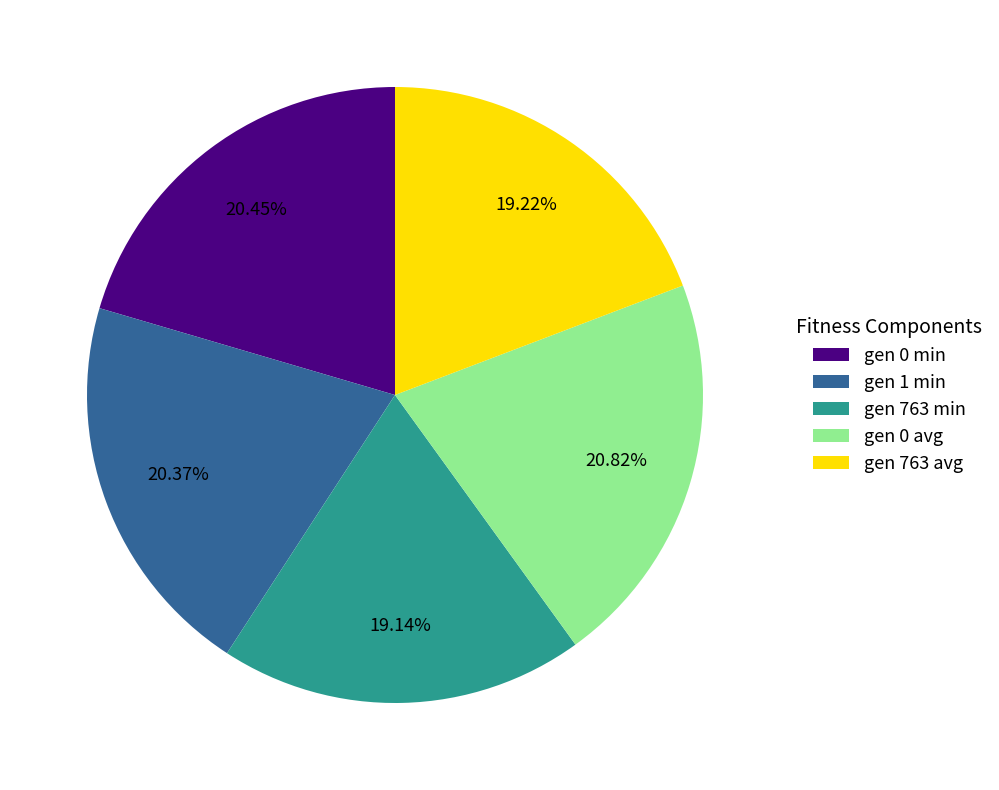

Between gen 0 avg and gen 763 avg, which is larger?

gen 0 avg